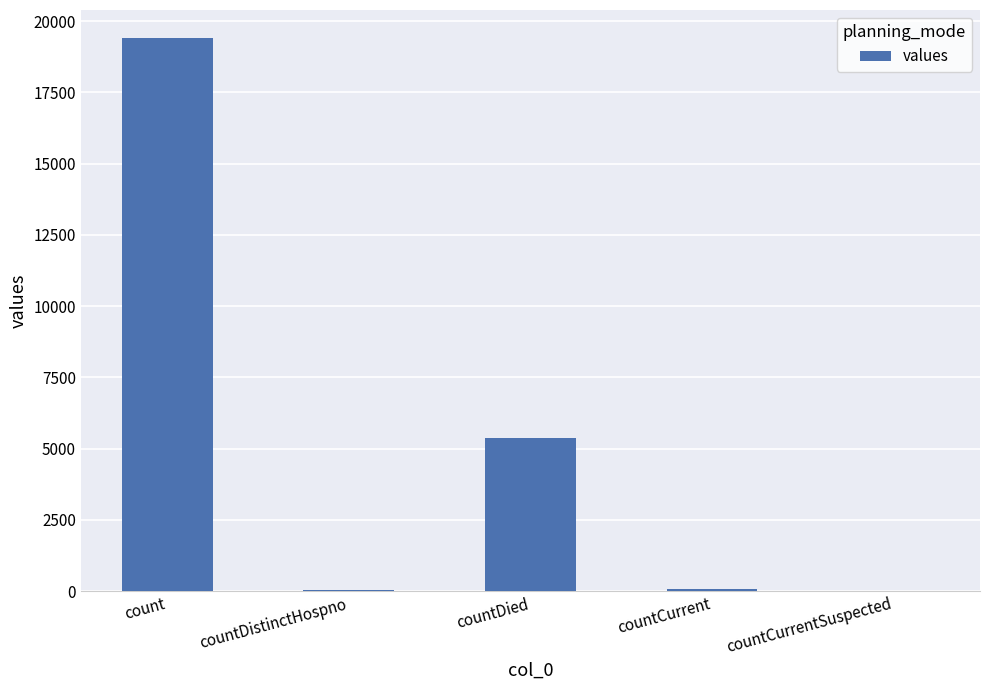

Which category has the highest value across all series?

count